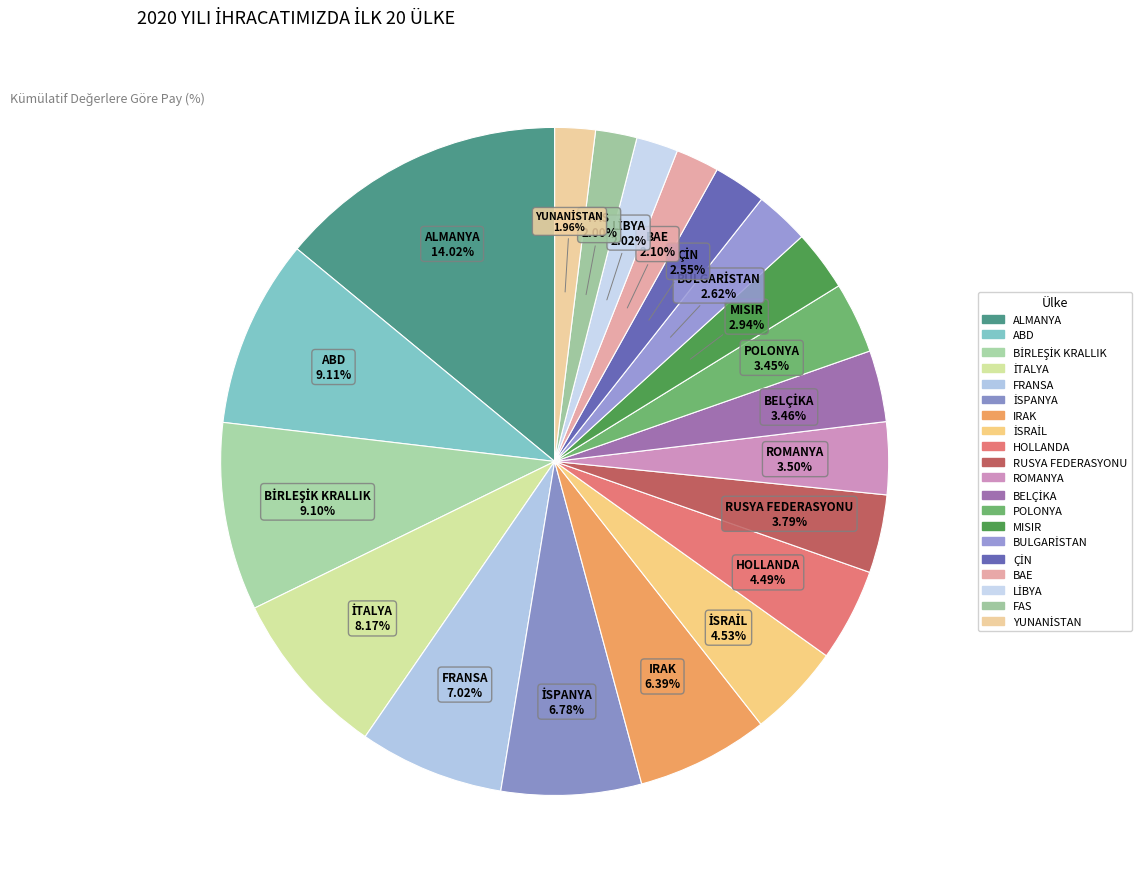

Rank the categories by value from highest to lowest.

ALMANYA, ABD, BİRLEŞİK KRALLIK, İTALYA, FRANSA, İSPANYA, IRAK, İSRAİL, HOLLANDA, RUSYA FEDERASYONU, ROMANYA, BELÇİKA, POLONYA, MISIR, BULGARİSTAN, ÇİN, BAE, LİBYA, FAS, YUNANİSTAN